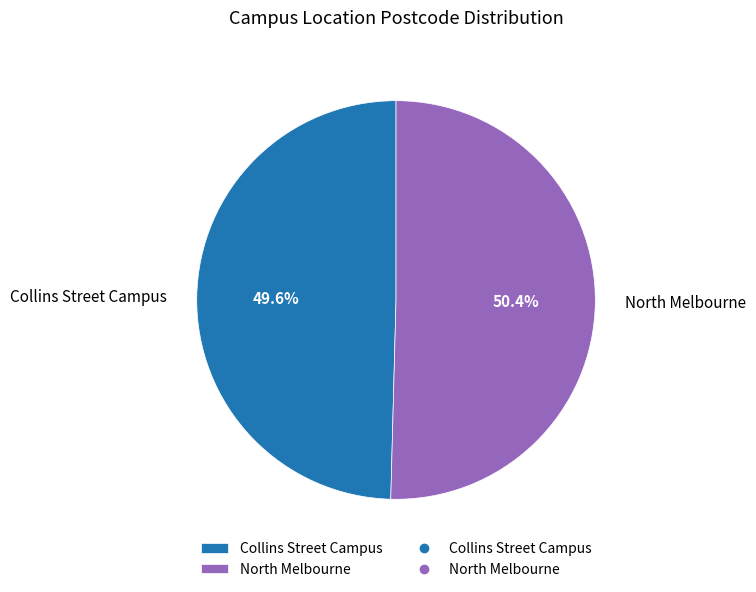

Which has a higher value, North Melbourne or Collins Street Campus?

North Melbourne